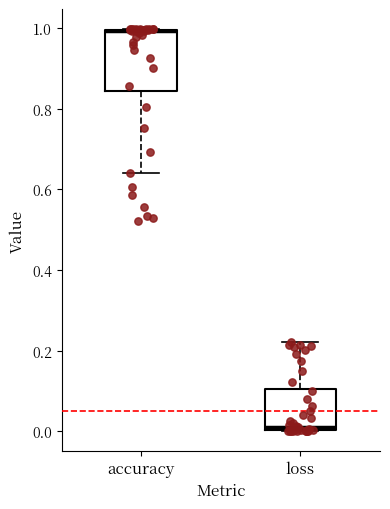

Comparing the boxes themselves (not the whiskers), which one is the tallest?

accuracy